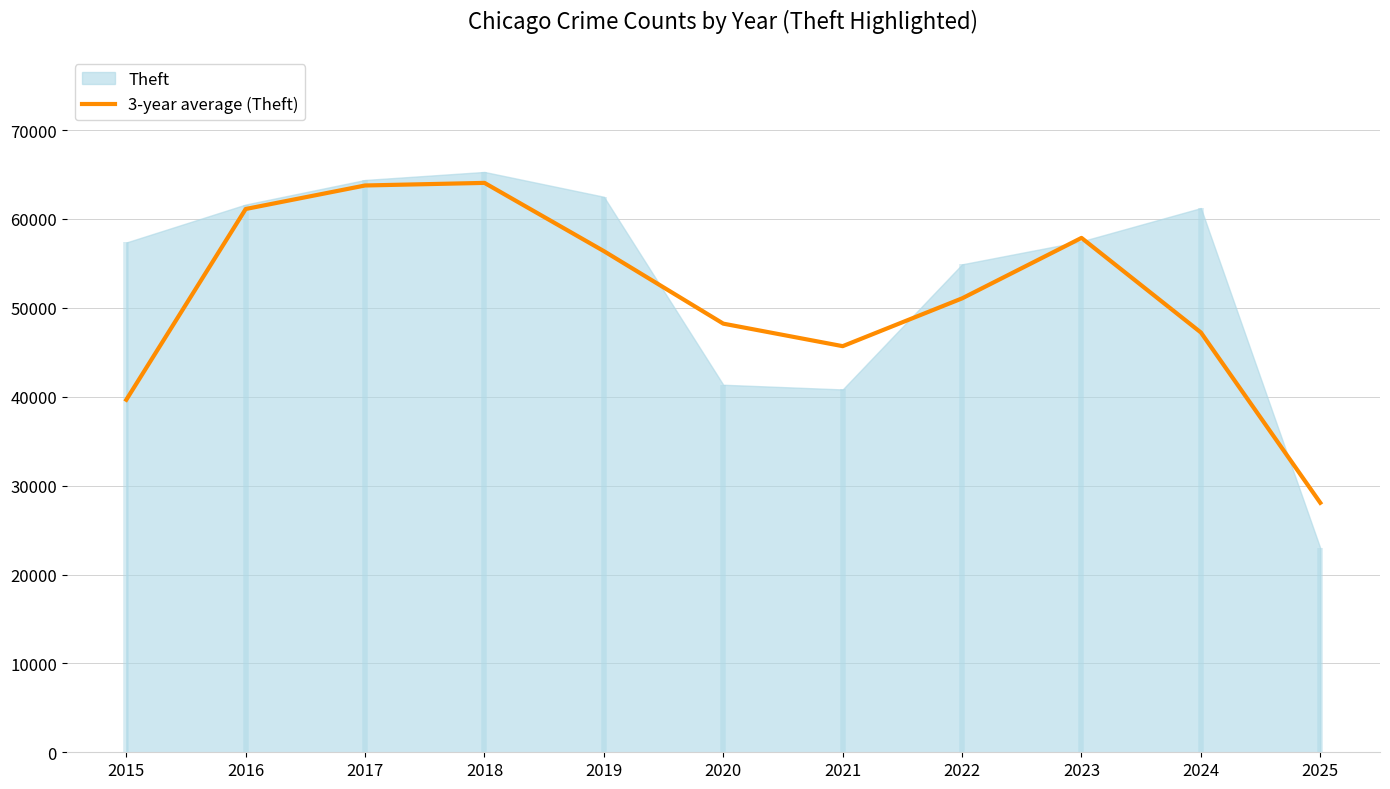

Where is the first local maximum?

2018